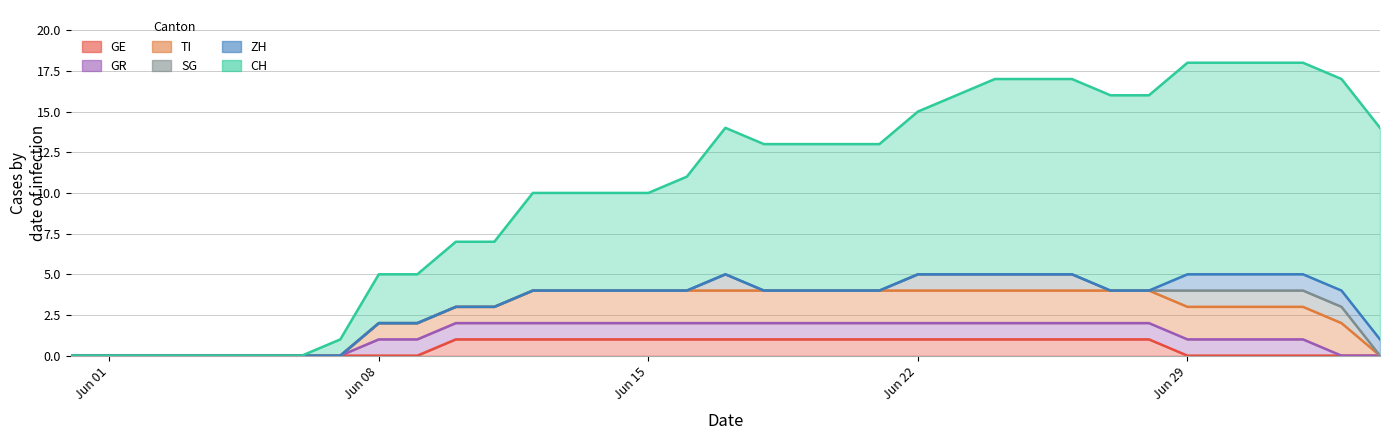

How many data points in GR are less than 1?

10